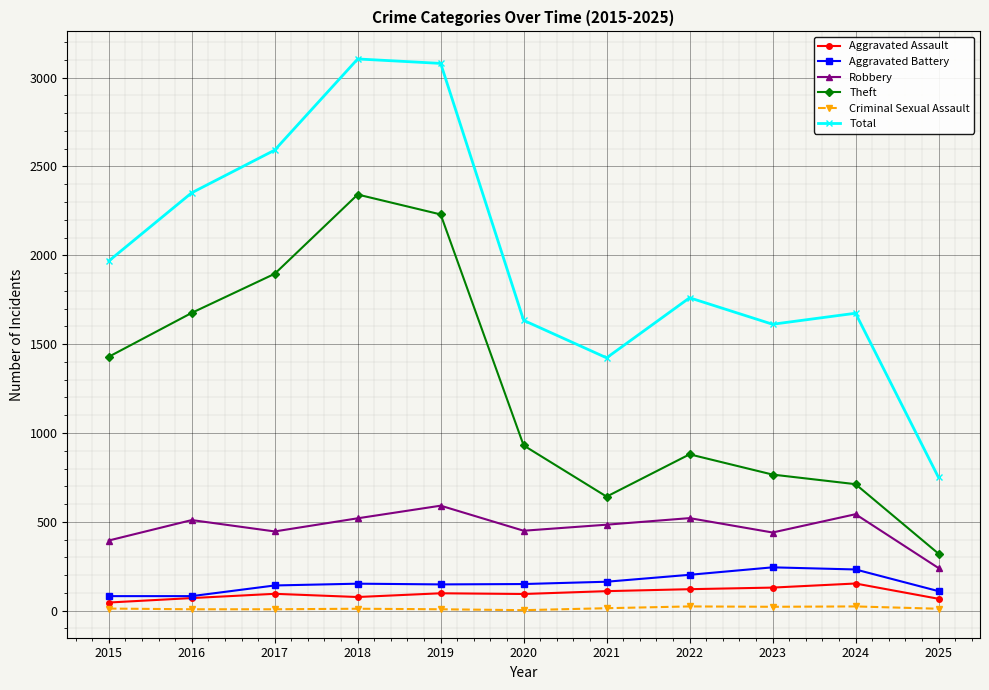

At 2021, list the series in order from largest to smallest.

Total, Theft, Robbery, Aggravated Battery, Aggravated Assault, Criminal Sexual Assault